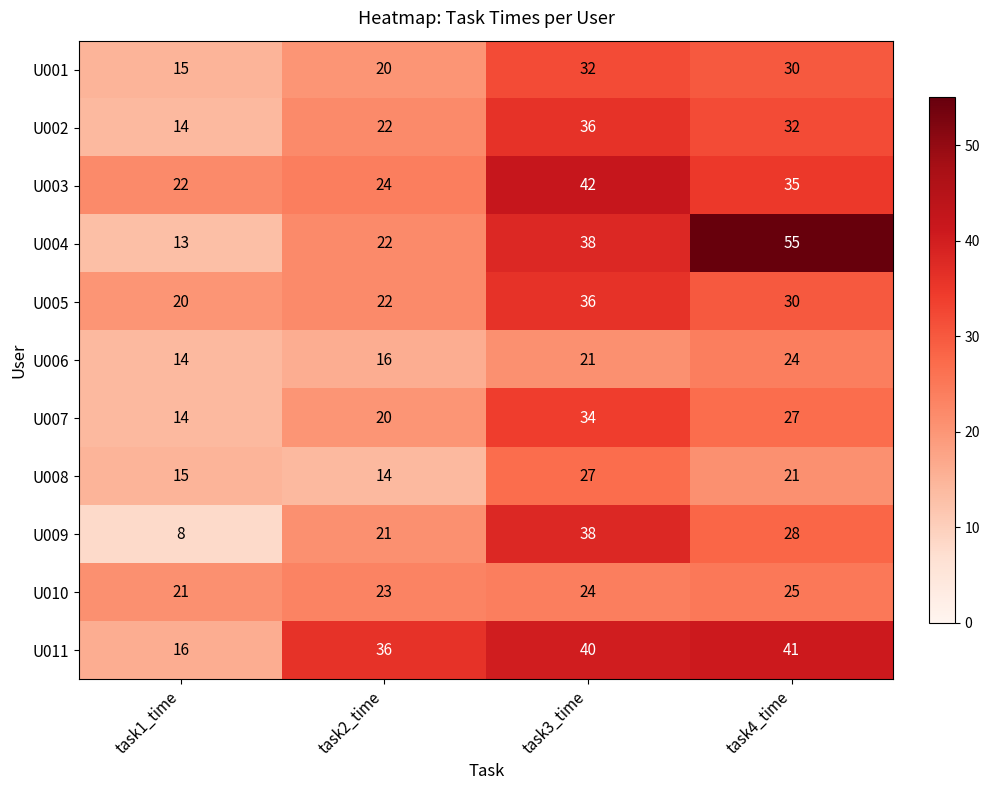

At which category is the sum across all series the highest?

task3_time